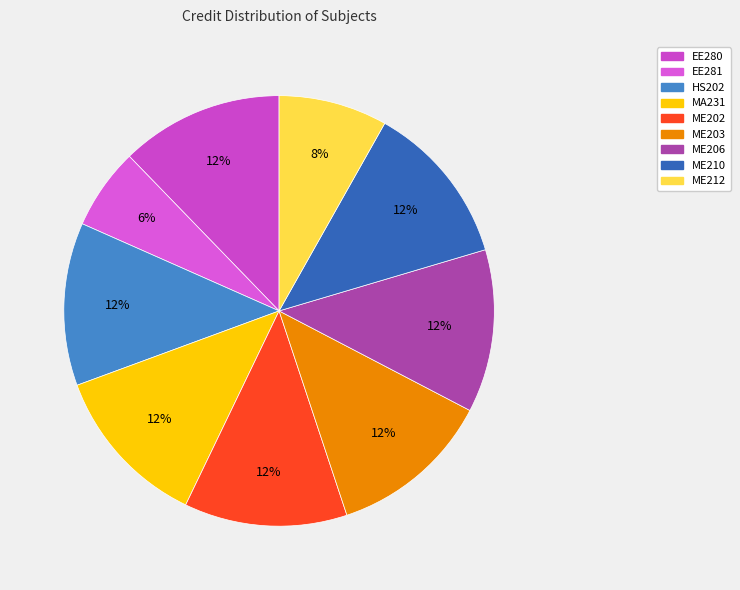

To the nearest percent, what percentage of the pie is ME203?

12%